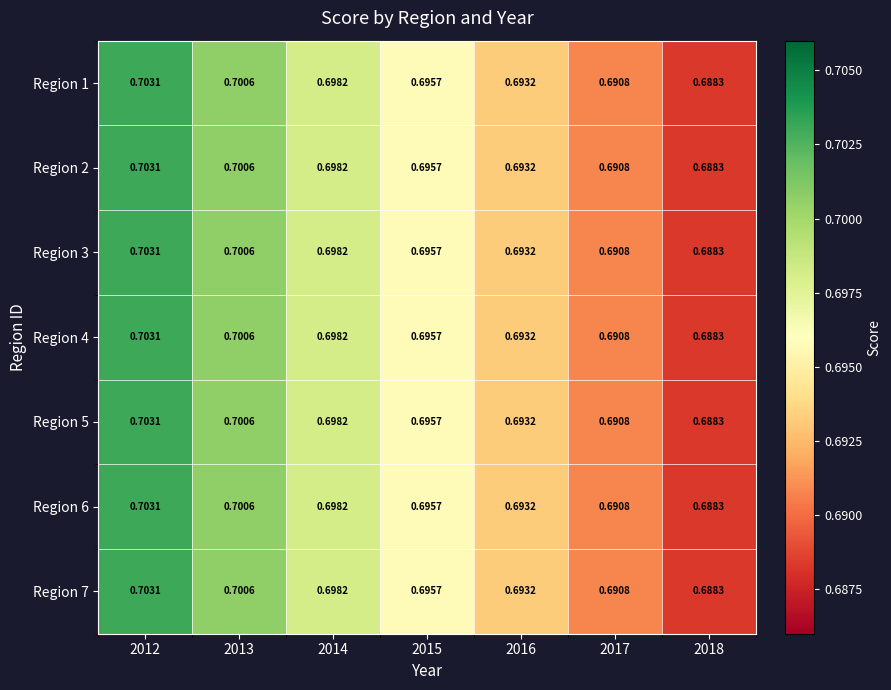

Count the number of data series in this chart.

7